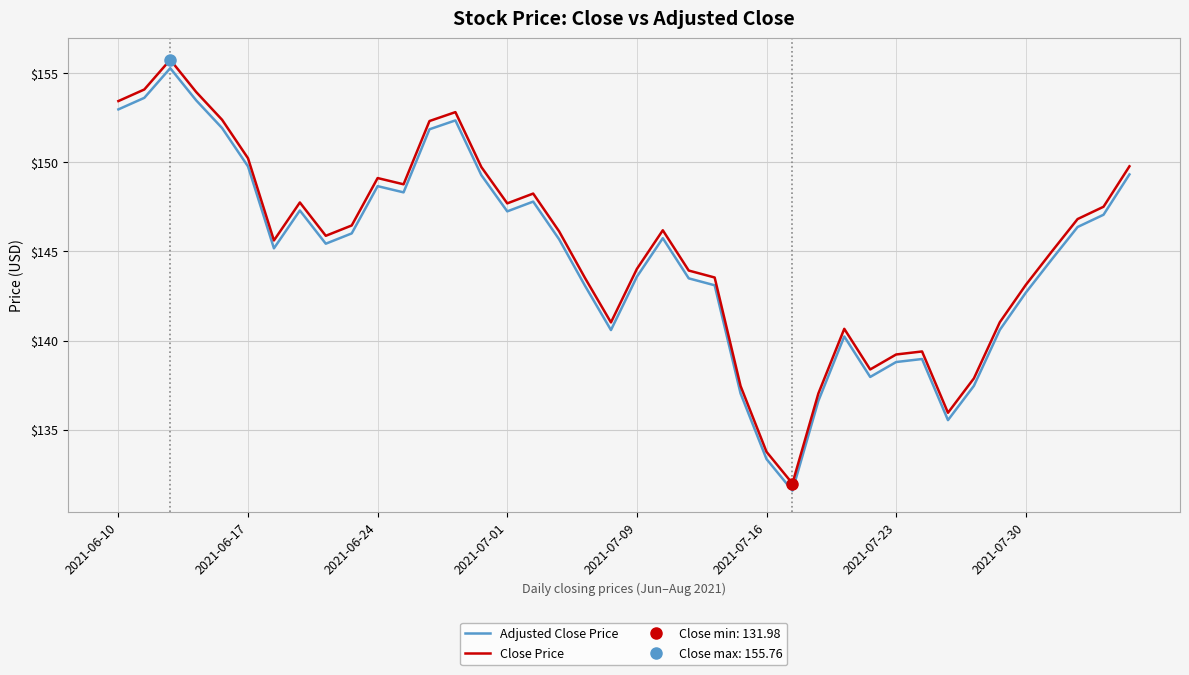

How many values in the Adjusted Close Price series are below 145?

18